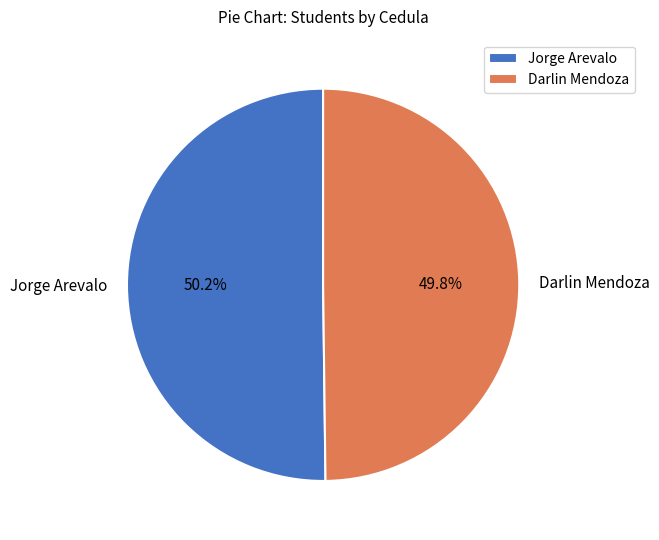

How many segments does this pie chart have?

2